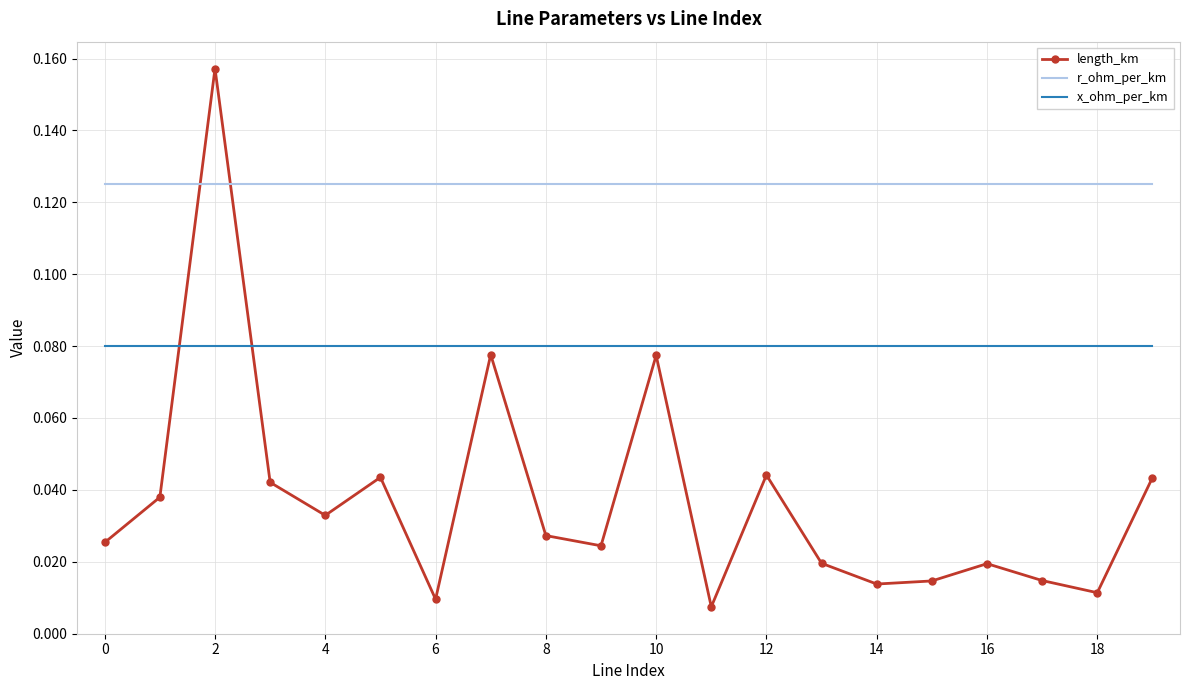

Rank the series by their average value, from highest to lowest.

r_ohm_per_km, x_ohm_per_km, length_km